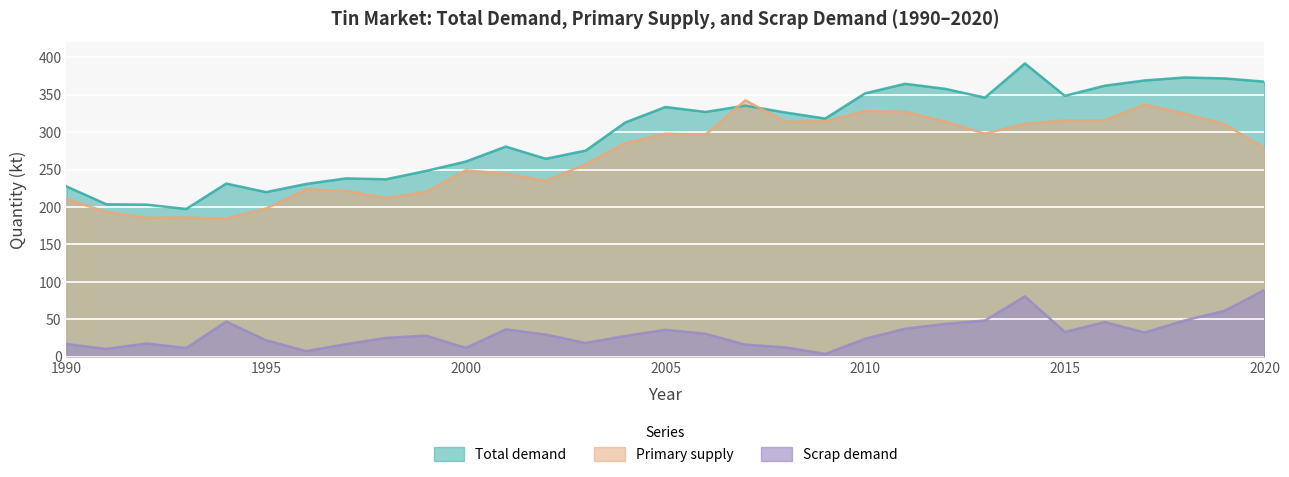

Rank the series at 2000 from lowest to highest value.

Scrap demand, Primary supply, Total demand